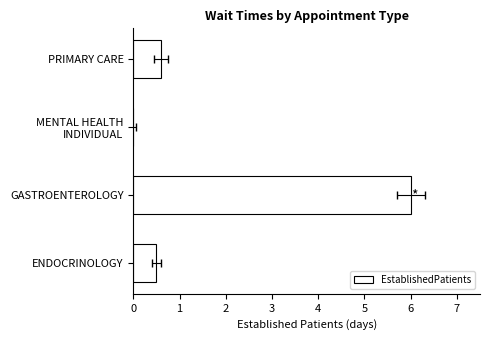

True or false: the data shows 0.2 at ENDOCRINOLOGY.

False